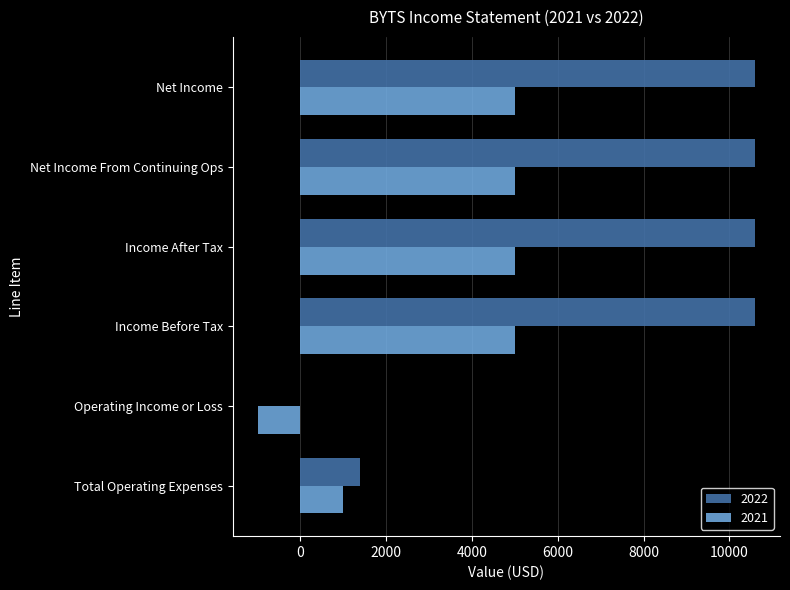

What is the maximum value for 2021?

5000